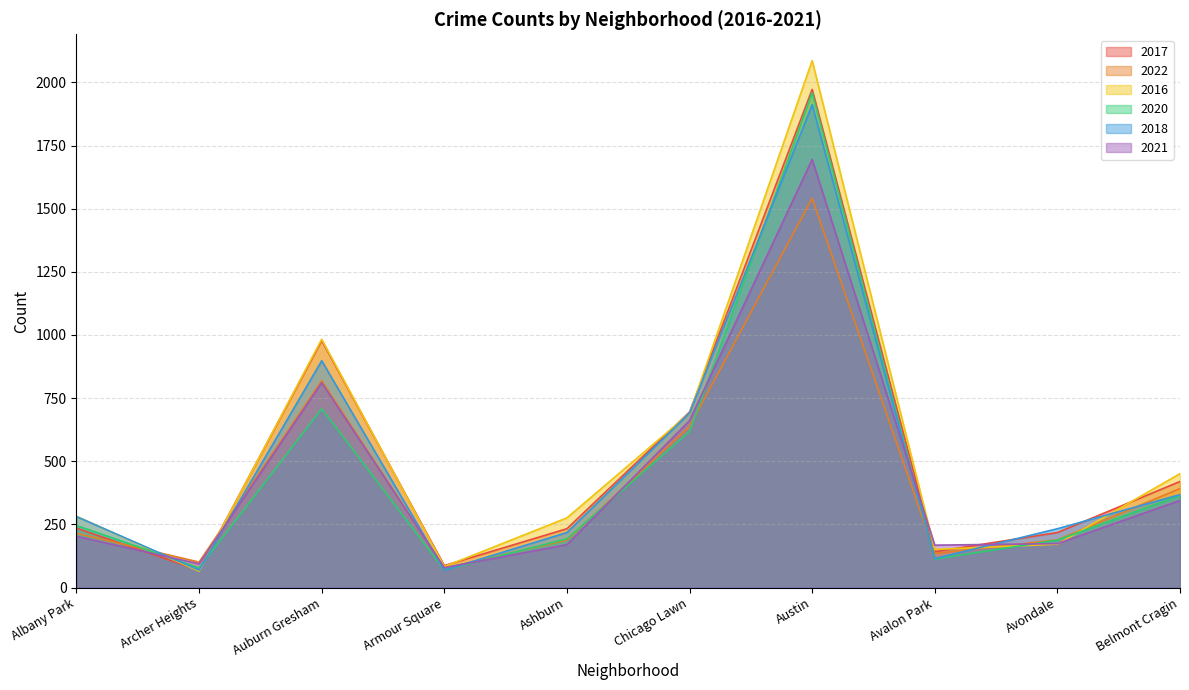

Reading left to right, list all the values displayed in this chart.

2017: 235	69	978	87	233	695	1972	142	218	420
2022: 215	101	819	77	188	638	1541	135	189	392
2016: 282	65	983	83	276	690	2086	151	172	451
2020: 246	78	708	70	193	618	1959	113	188	365
2018: 281	69	898	69	218	691	1912	115	233	368
2021: 203	94	811	79	170	661	1695	168	174	345